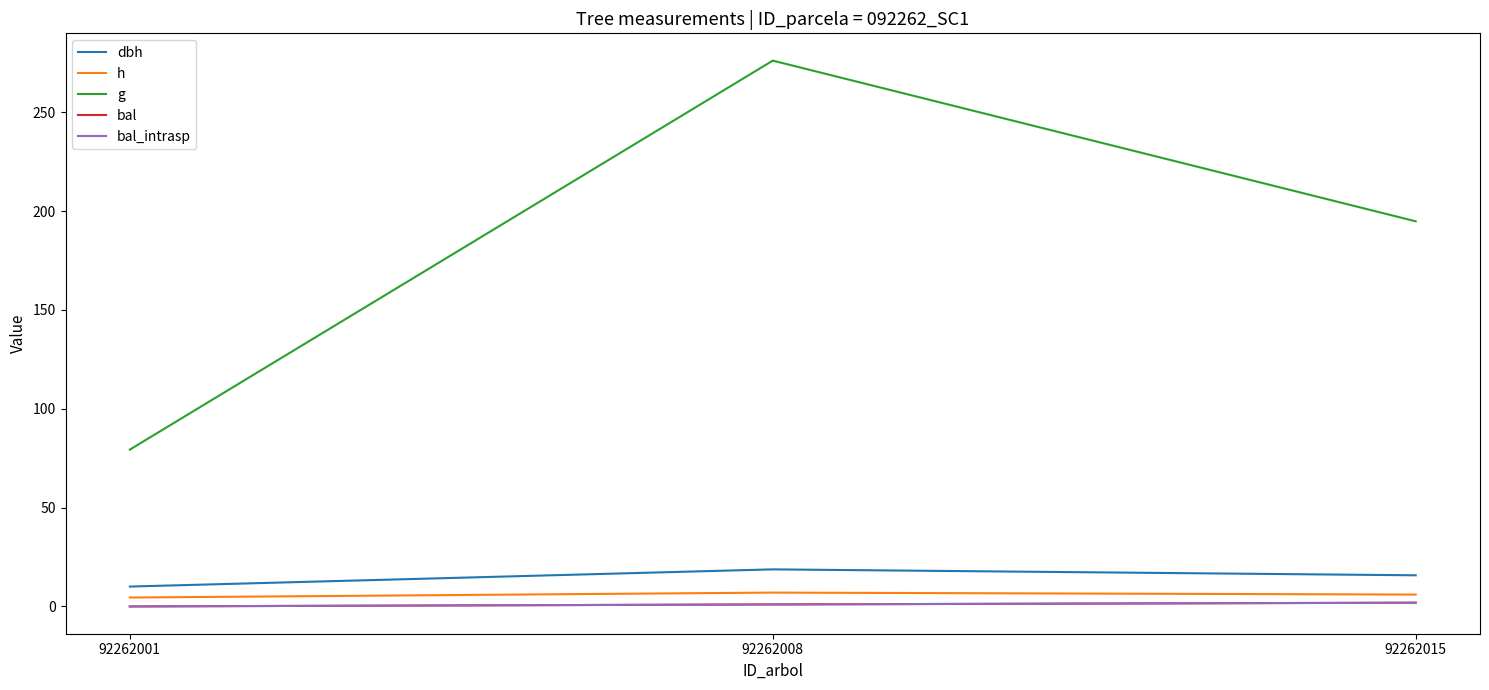

Rank the series by their maximum value, from lowest to highest.

bal, bal_intrasp, h, dbh, g